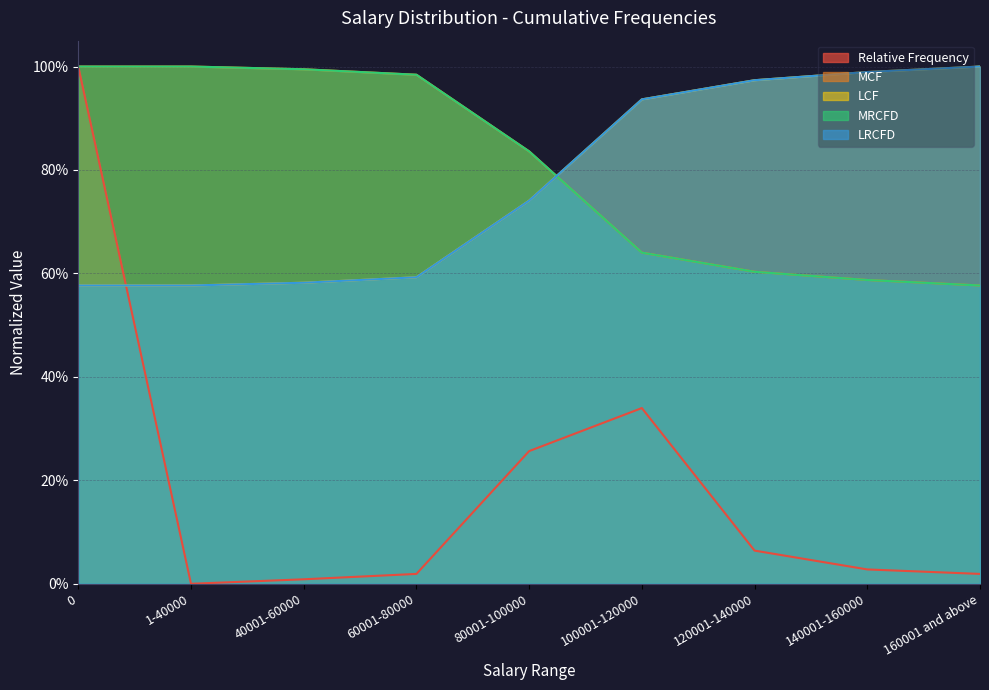

What position from the right is 160001 and above?

1